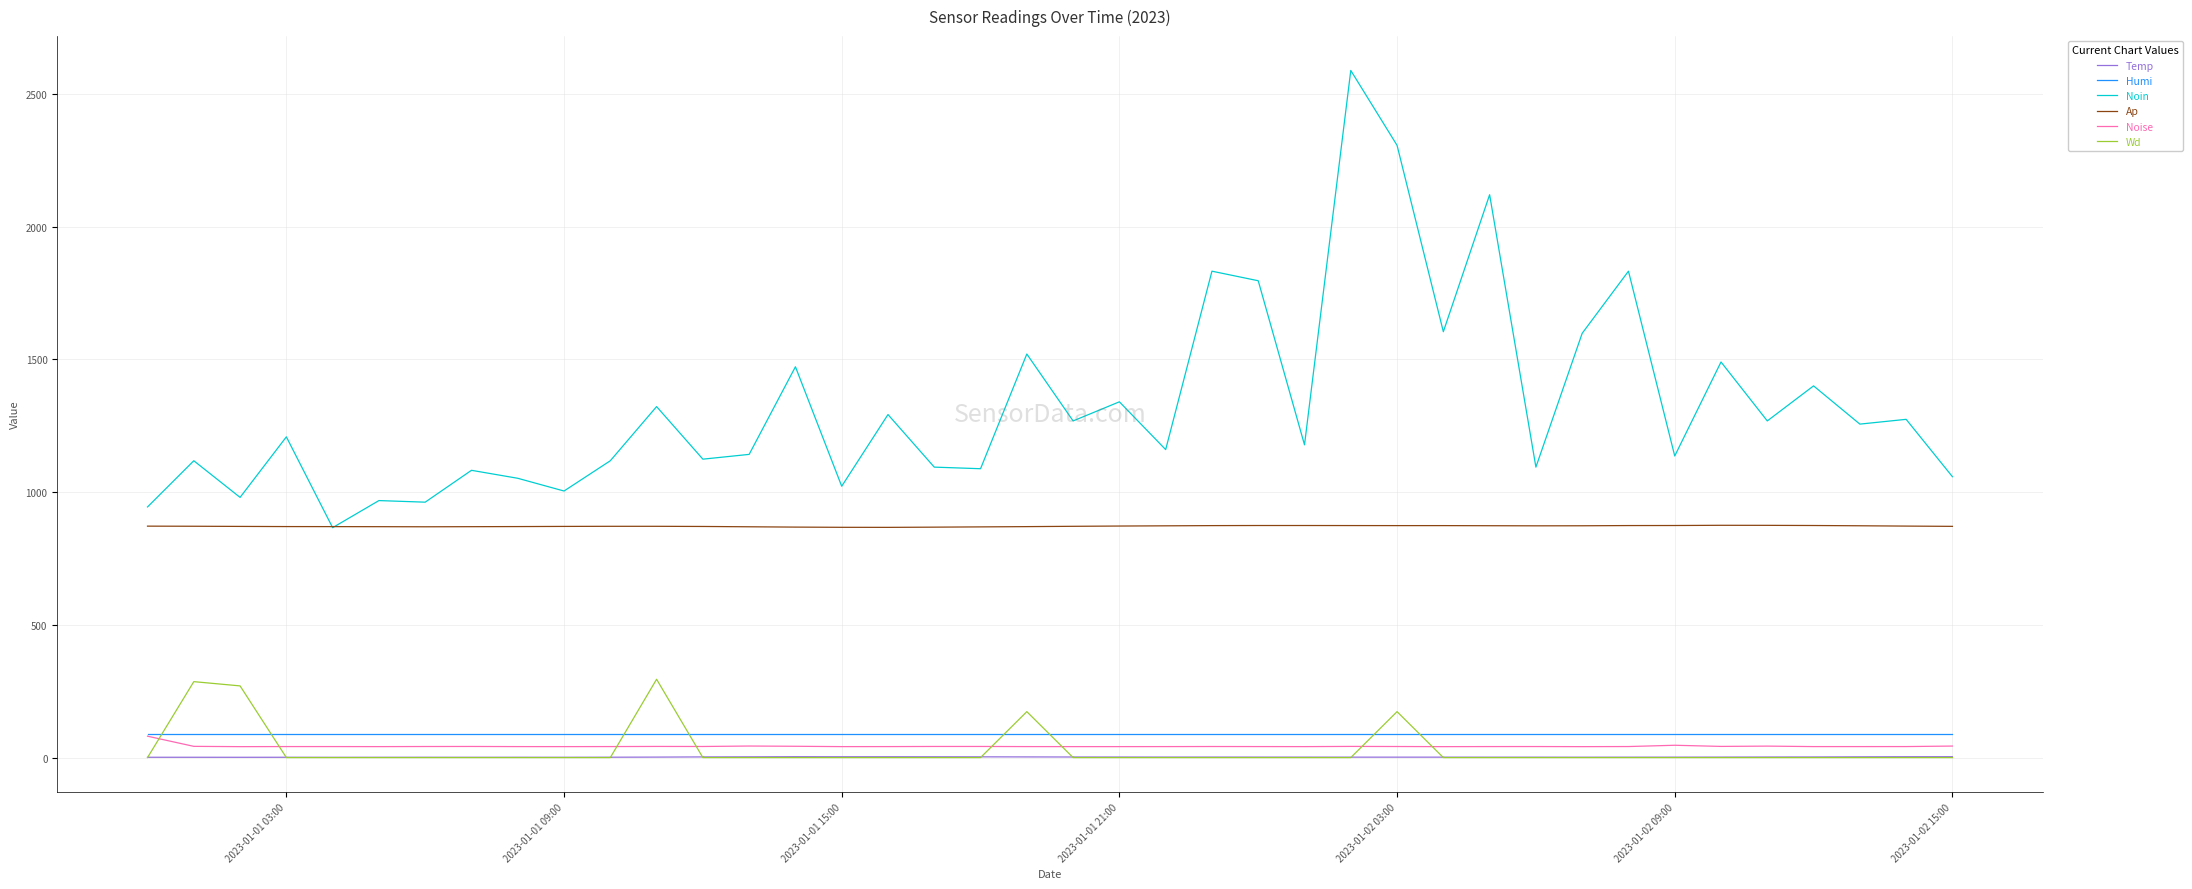

Which series has the widest spread of values?

Noin